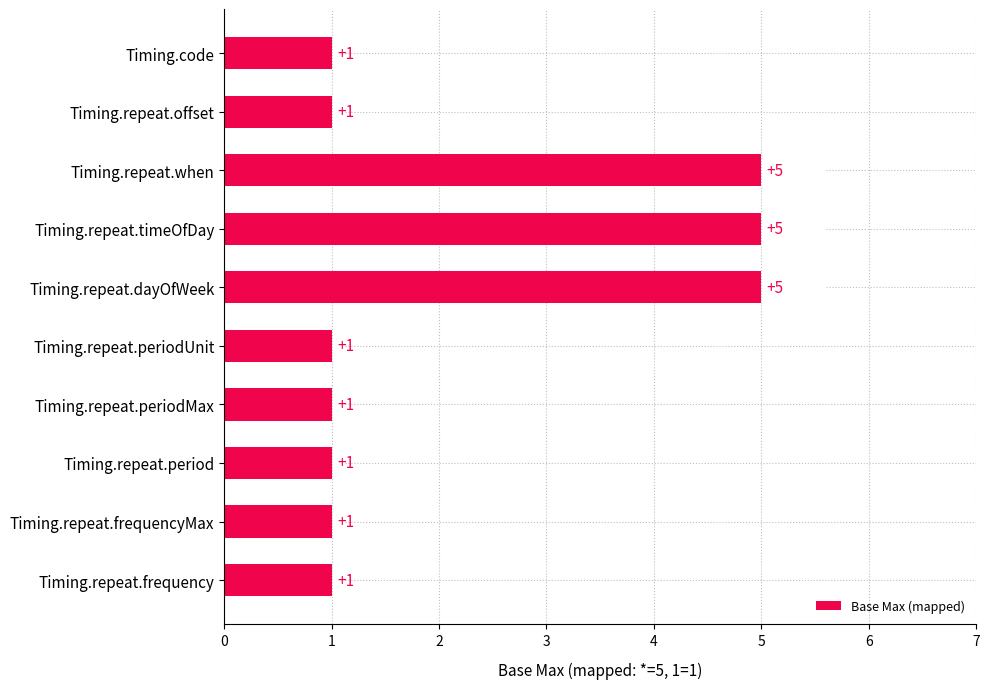

What is the sum of all values?

22